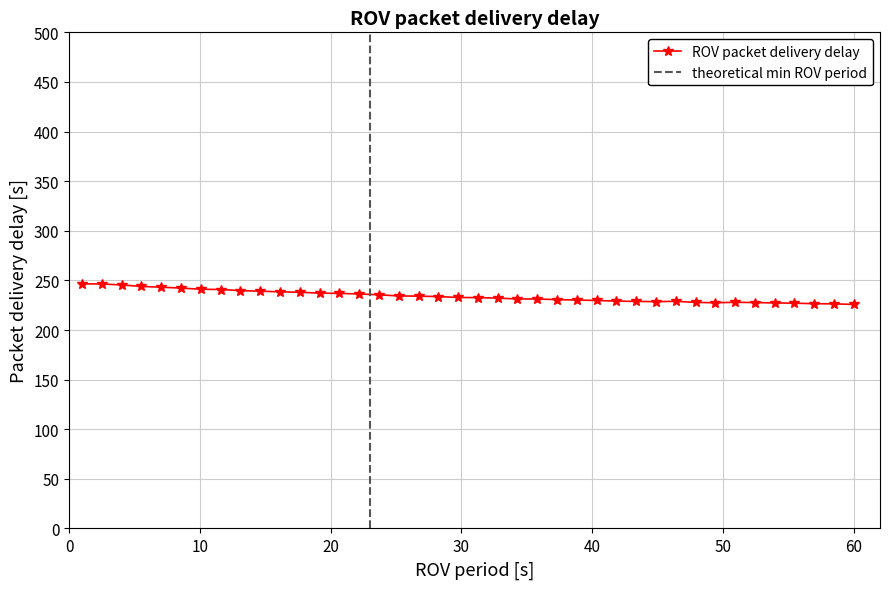

Reading right to left, transcribe all the data shown in this chart.

225.8	226.3	226.5	227.0	227.3	227.7	227.9	227.4	227.8	228.9	228.6	228.8	229.1	229.8	230.2	230.6	231.3	231.3	232.2	232.6	232.8	233.7	234.1	234.3	235.5	236.3	236.9	237.2	238.0	238.5	239.1	239.7	240.8	241.1	242.2	243.1	243.9	245.4	246.4	246.5